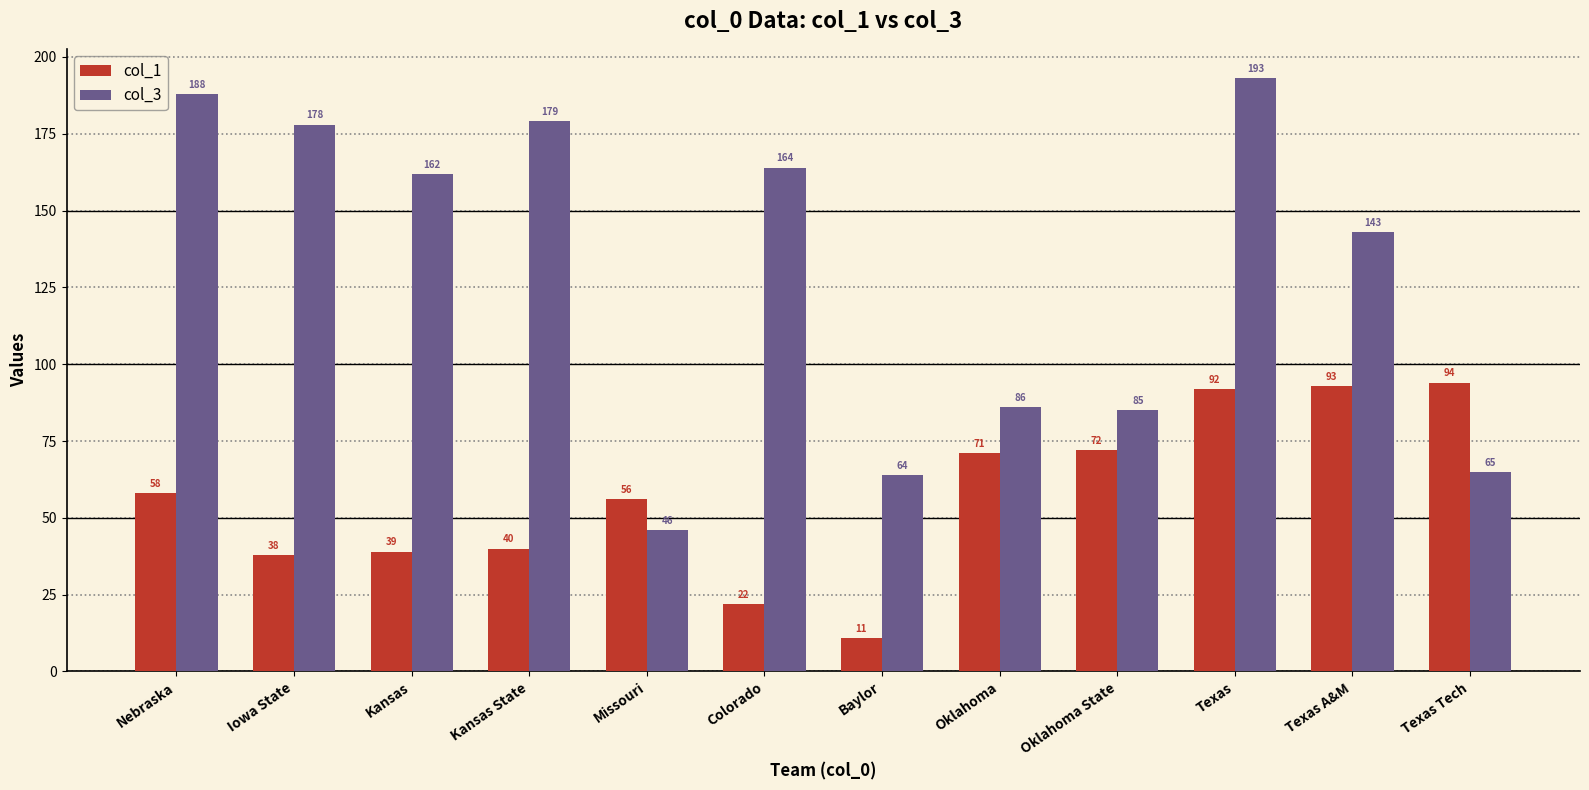

At which category is the sum across all series the highest?

Texas